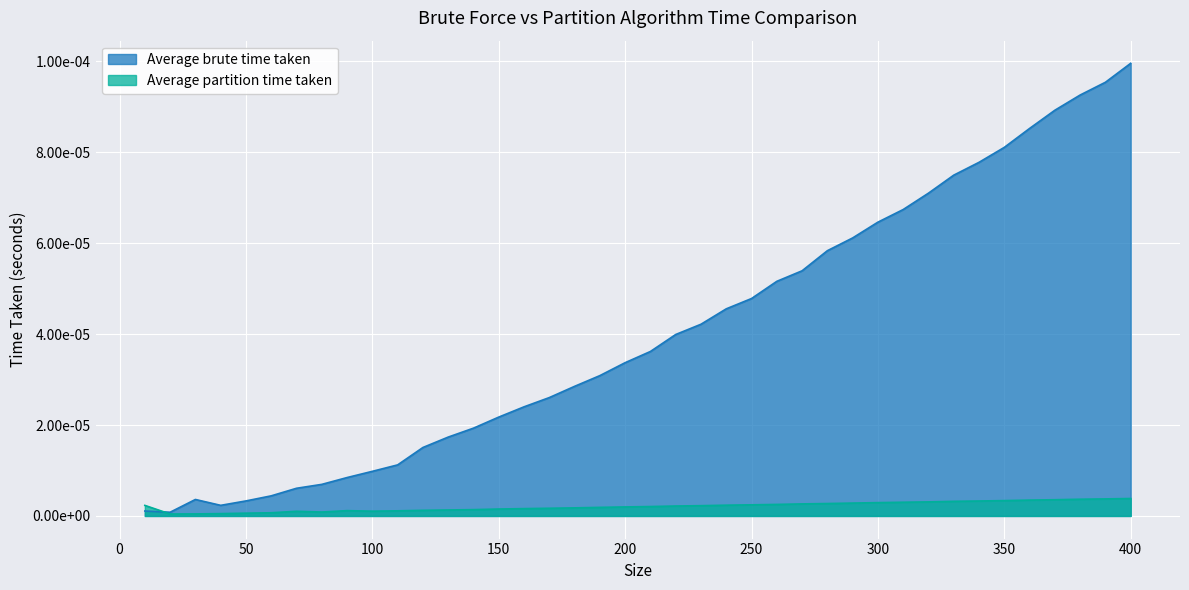

At which category is the sum across all series the highest?

400